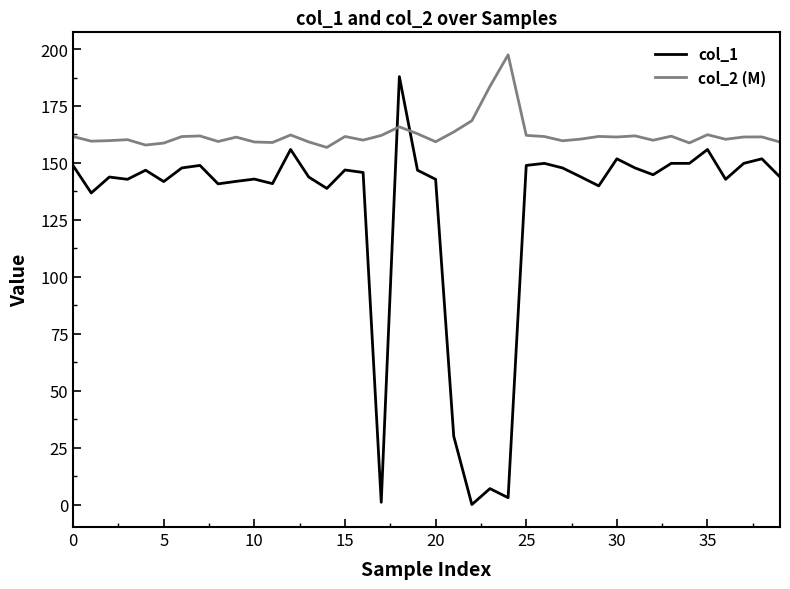

What is the difference between the maximum and minimum values in the col_2 (M) series?

40.7